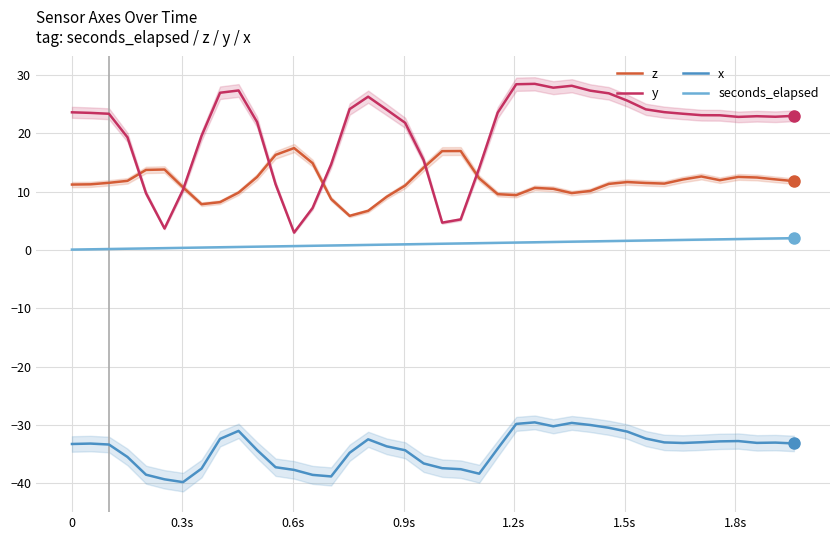

Which series has the largest total across all categories?

y